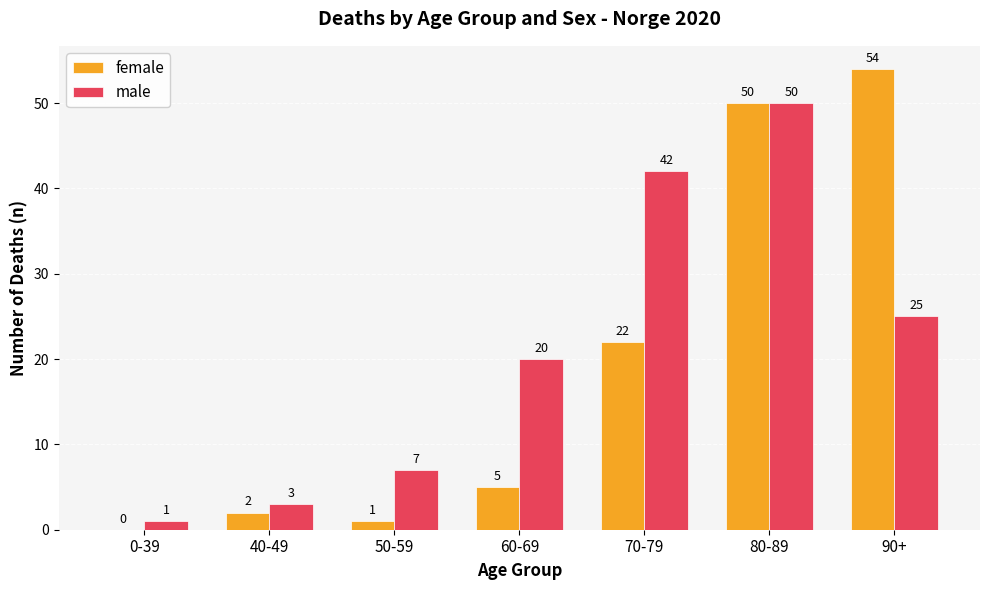

What is the sum of the male values at 90+ and 50-59?

32